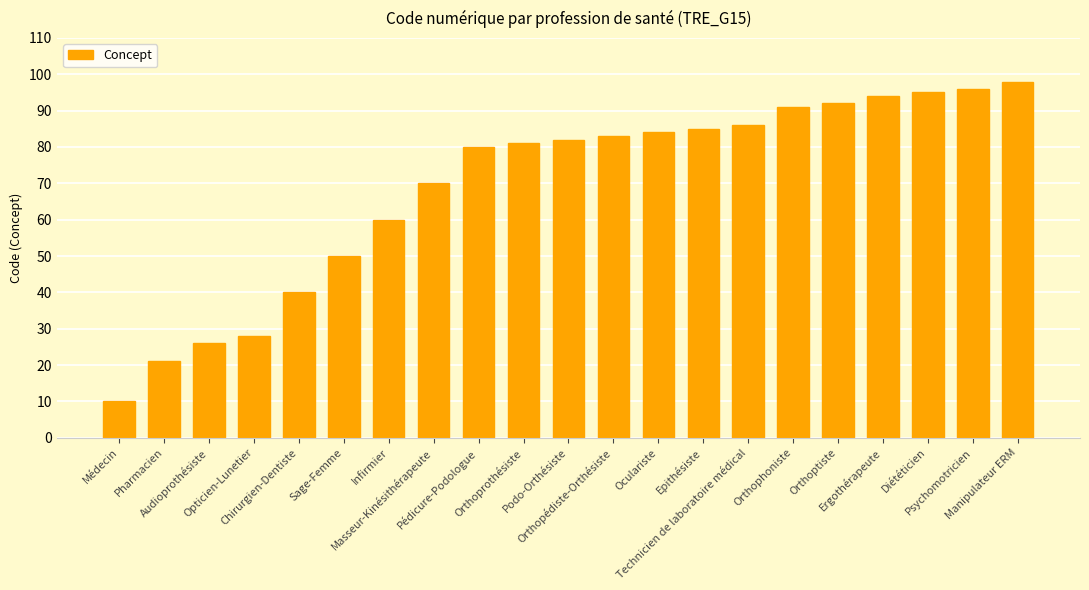

What is the maximum value shown in the chart?

98